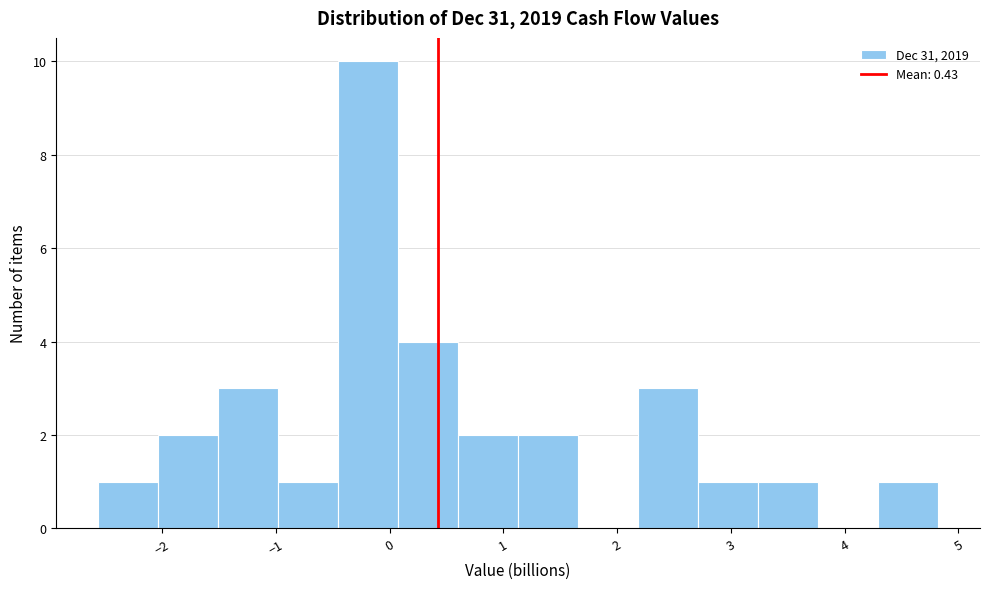

Reading left to right, list every bar in this chart as the range it spans on the x-axis followed by its height. Neither the bar edges nor the heights are printed on the chart, so give them approximately, as read against the axes.

-2.6 to -2.0: 1
-2.0 to -1.5: 2
-1.5 to -1.0: 3
-1.0 to -0.5: 1
-0.5 to 0.1: 10
0.1 to 0.6: 4
0.6 to 1.1: 2
1.1 to 1.7: 2
1.7 to 2.2: 0
2.2 to 2.7: 3
2.7 to 3.2: 1
3.2 to 3.8: 1
3.8 to 4.3: 0
4.3 to 4.8: 1